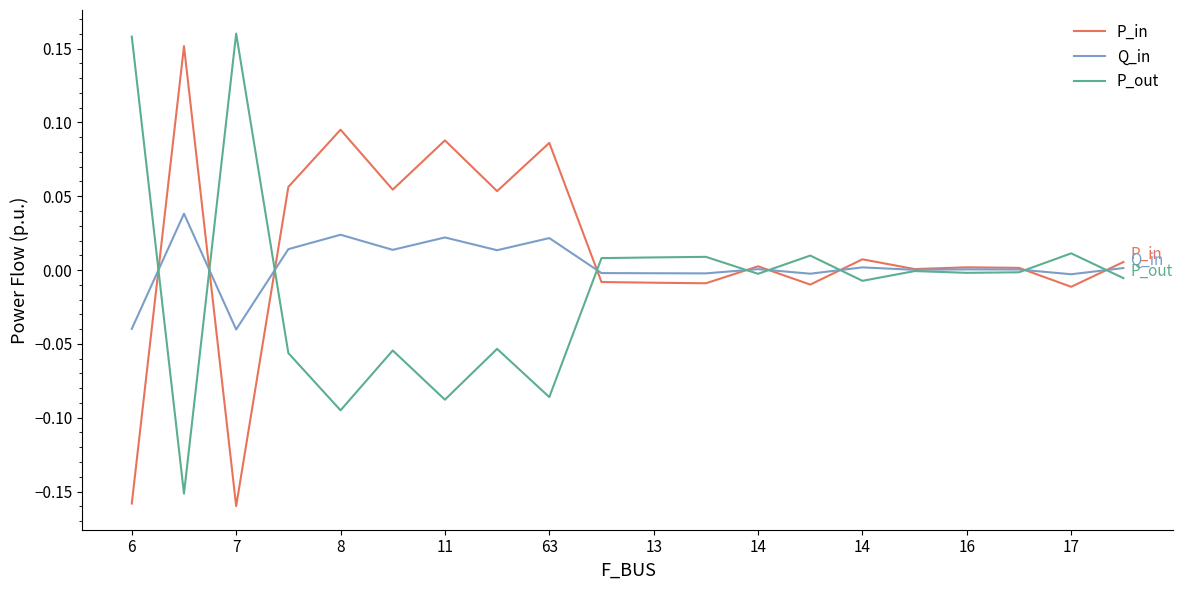

True or false: Q_in and P_out cross at least once.

True